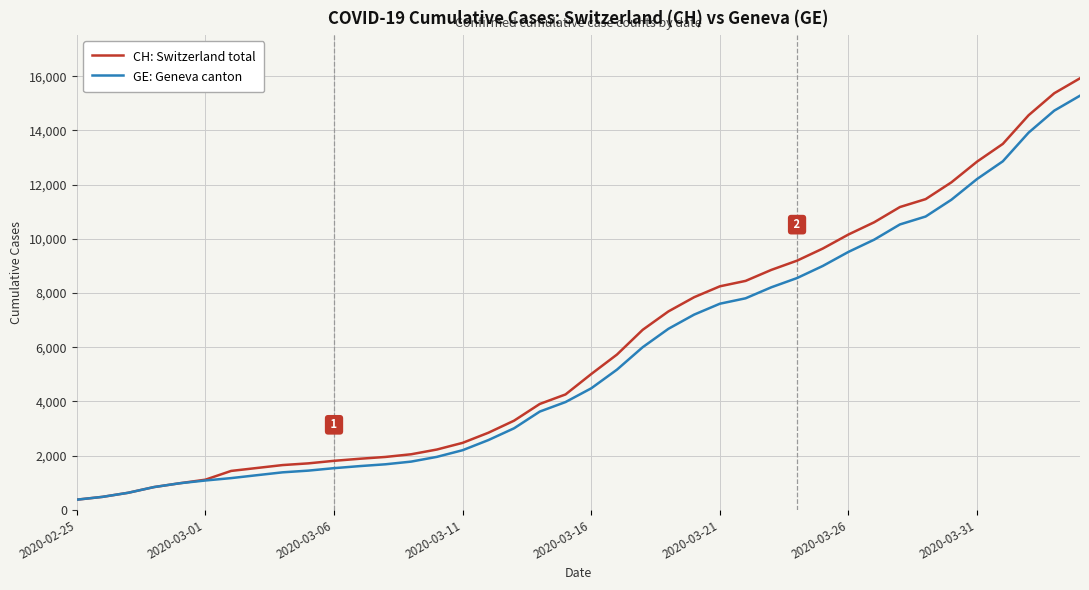

Which series has the largest range (max minus min)?

CH: Switzerland total